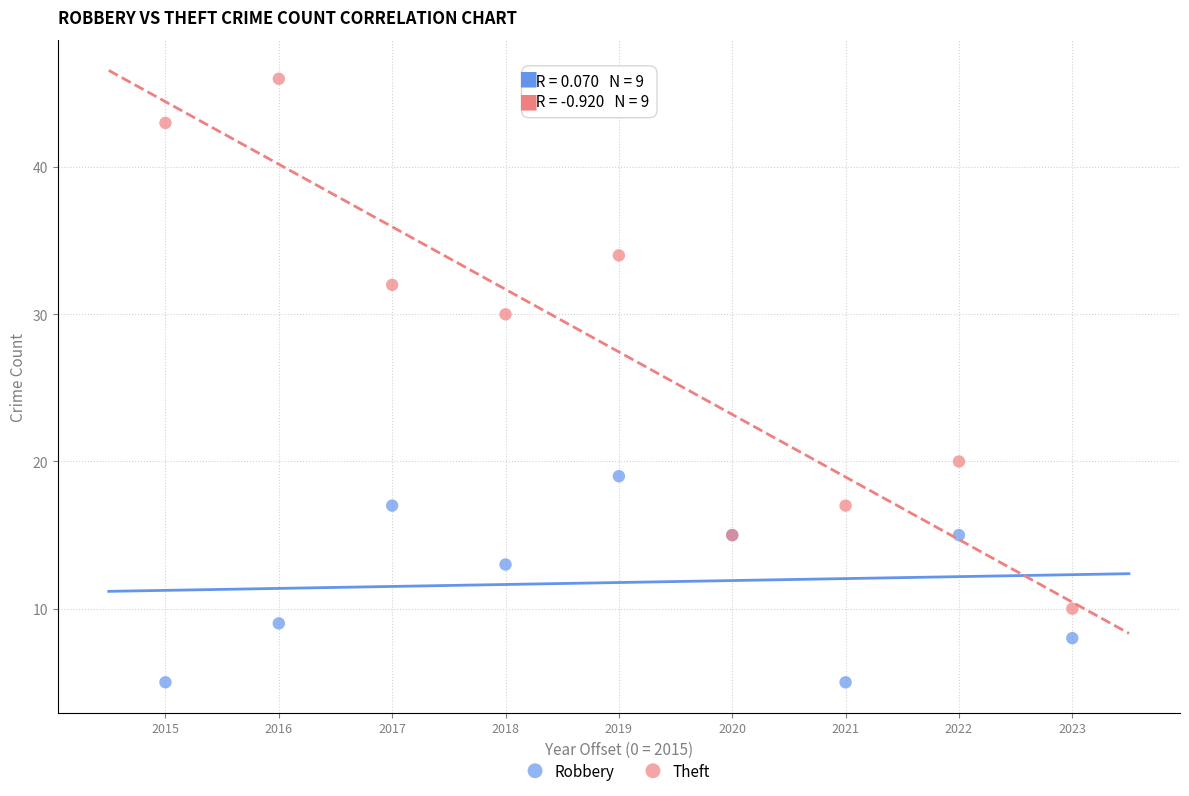

Which series has the widest spread of Y values?

Theft